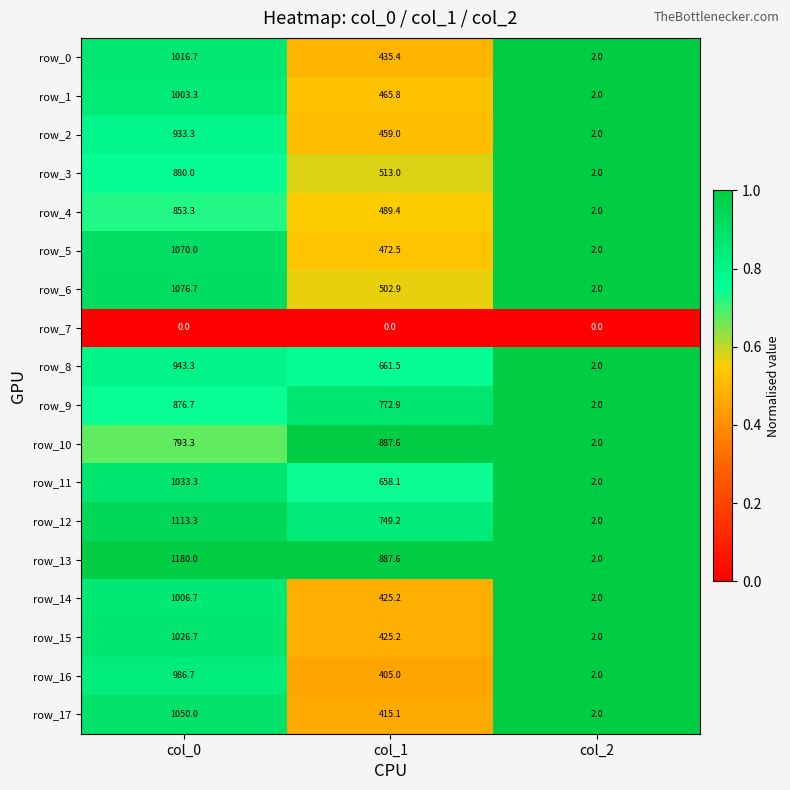

Which category has the lowest value in the row_17 series?

col_2